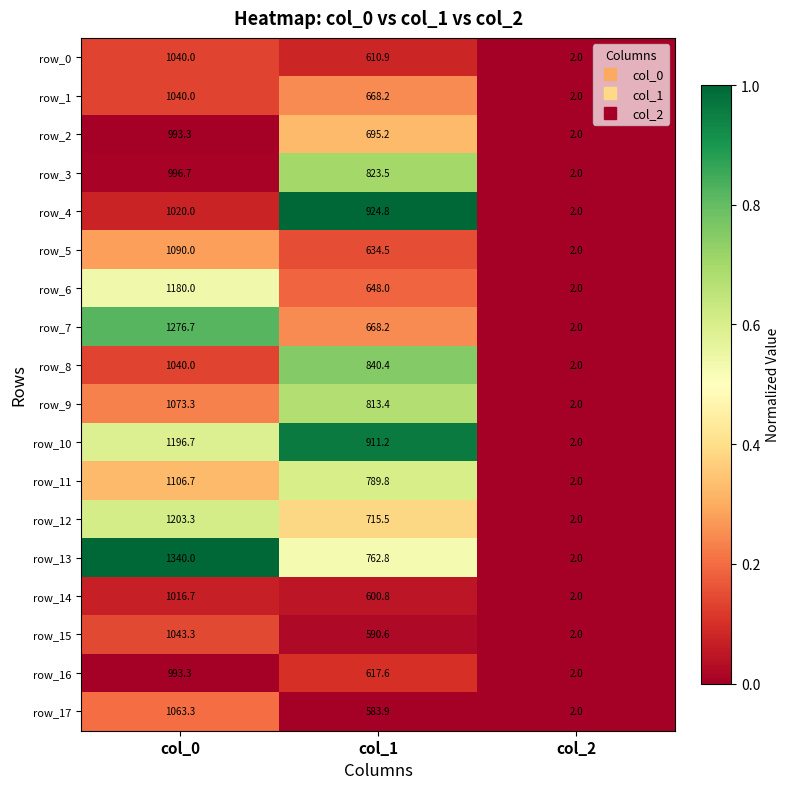

The row_13 series shows 3.6 at col_2. True or false?

False